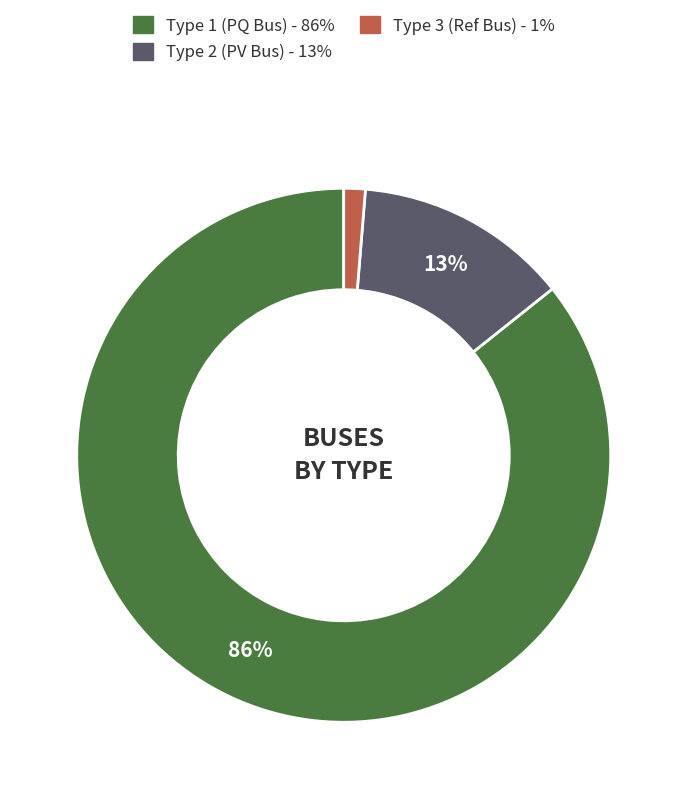

Is there a majority slice in this chart?

Yes